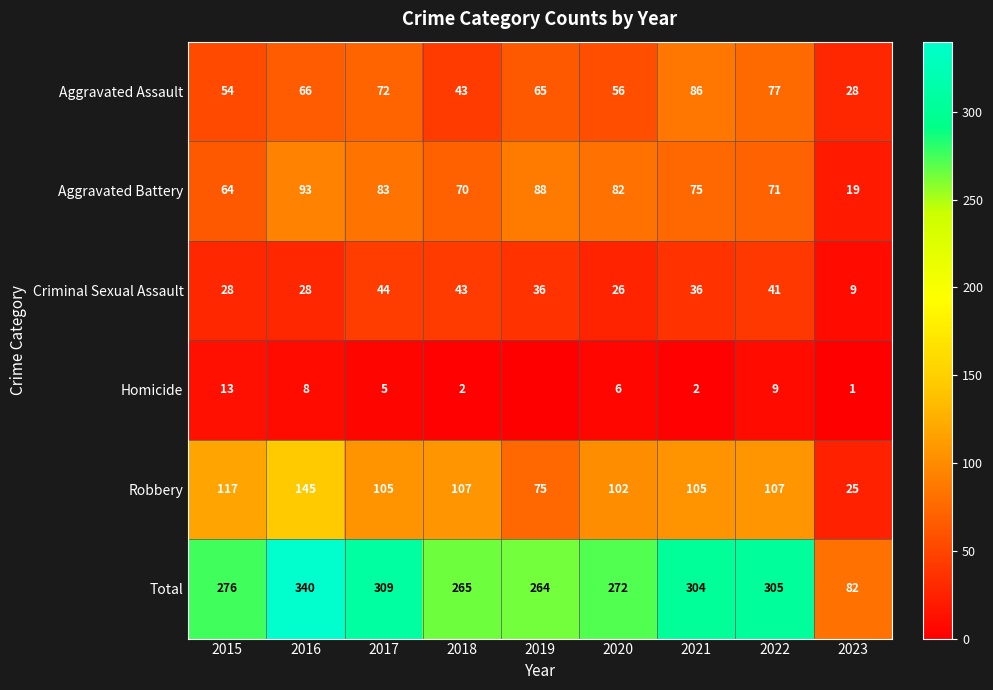

Where is Robbery nearest to the value 85?

2019